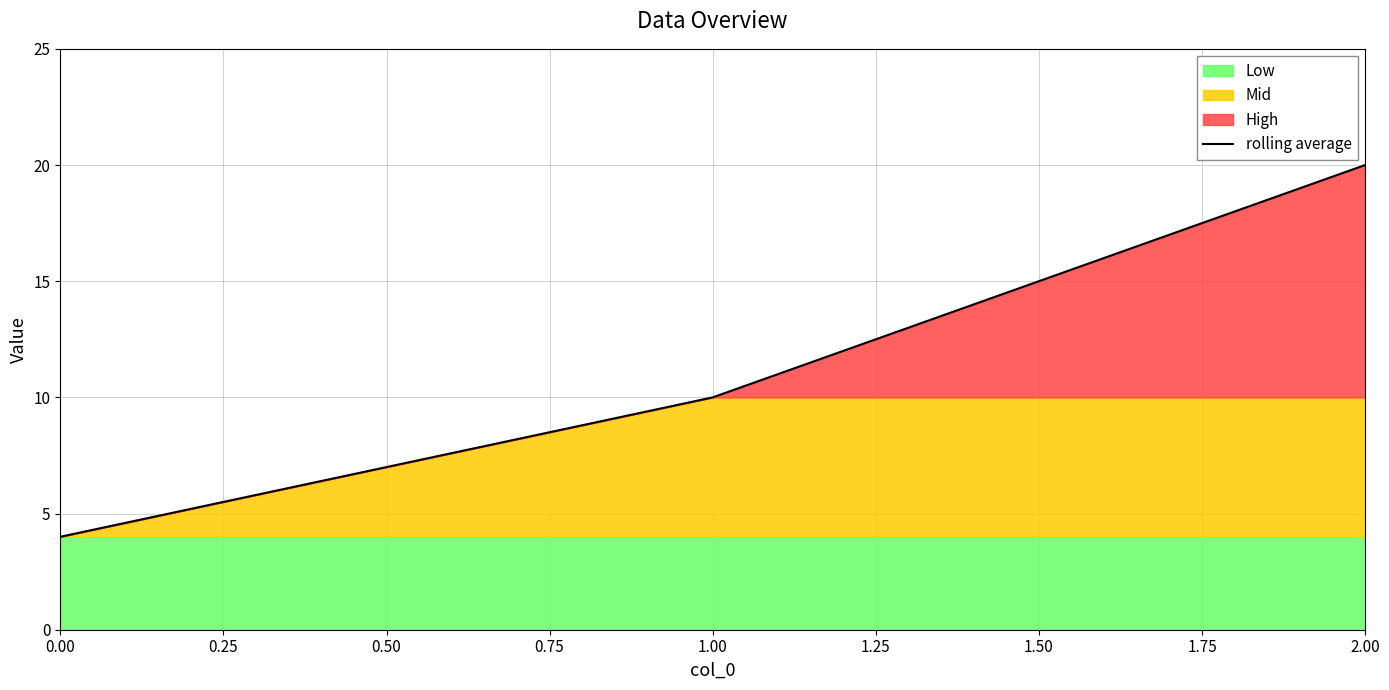

What is the value of the 2nd point from the left?

10